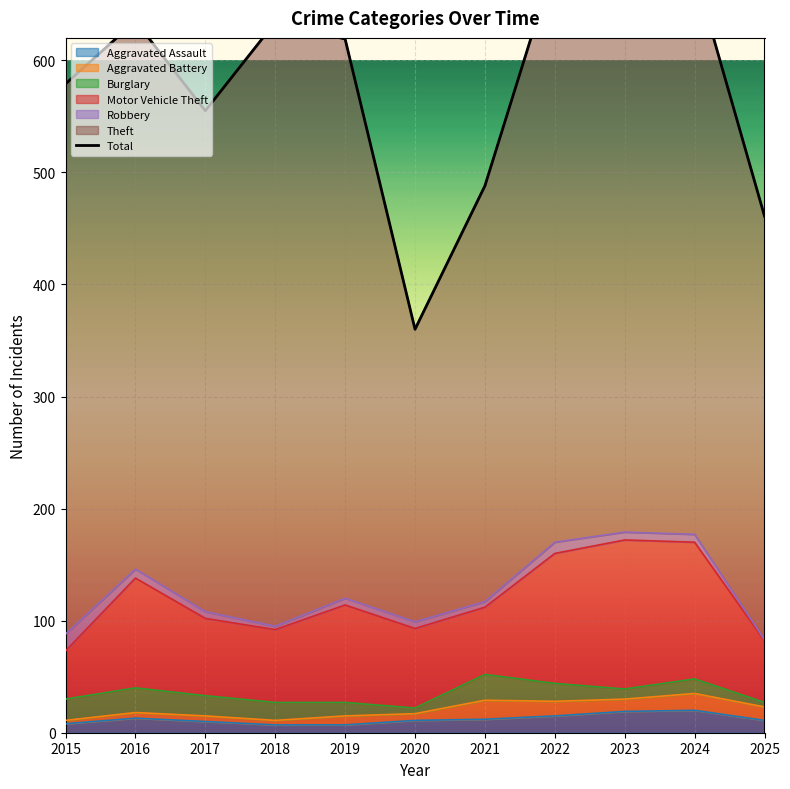

What is the sum of all values?

6426